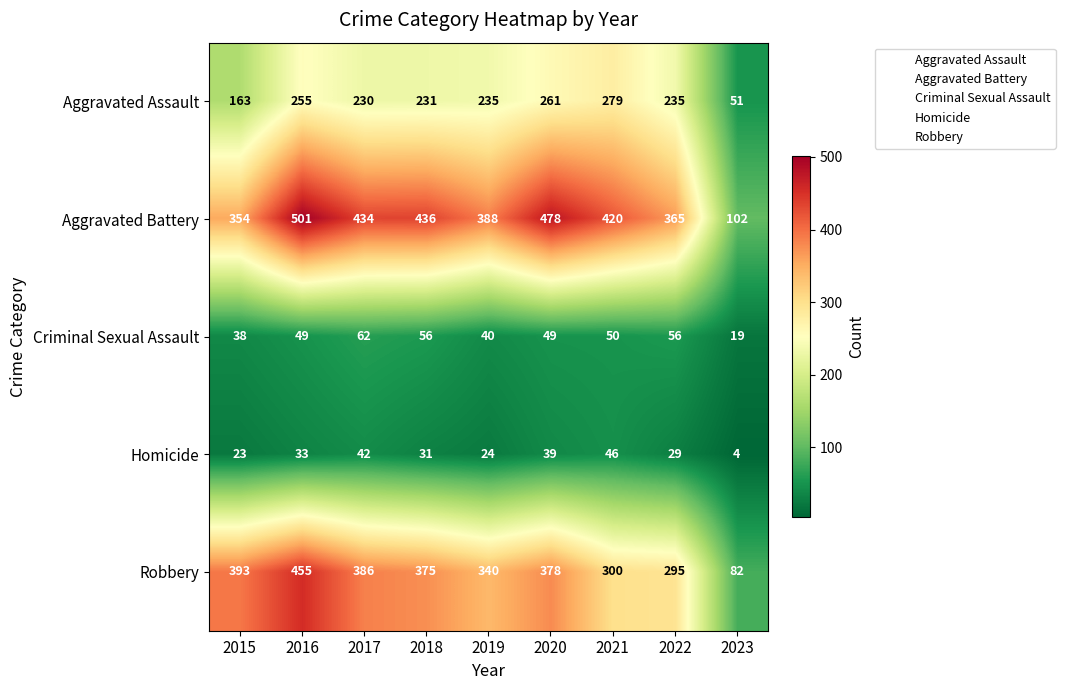

What is the highest value of the Robbery series?

455